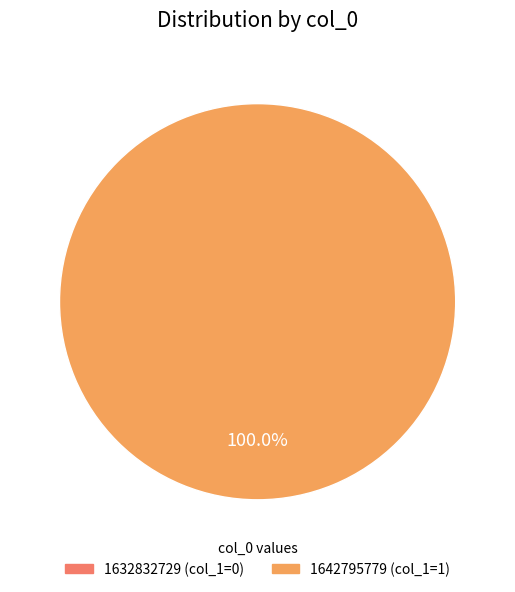

The 1642795779 slice represents 100% of the pie. True or false?

True